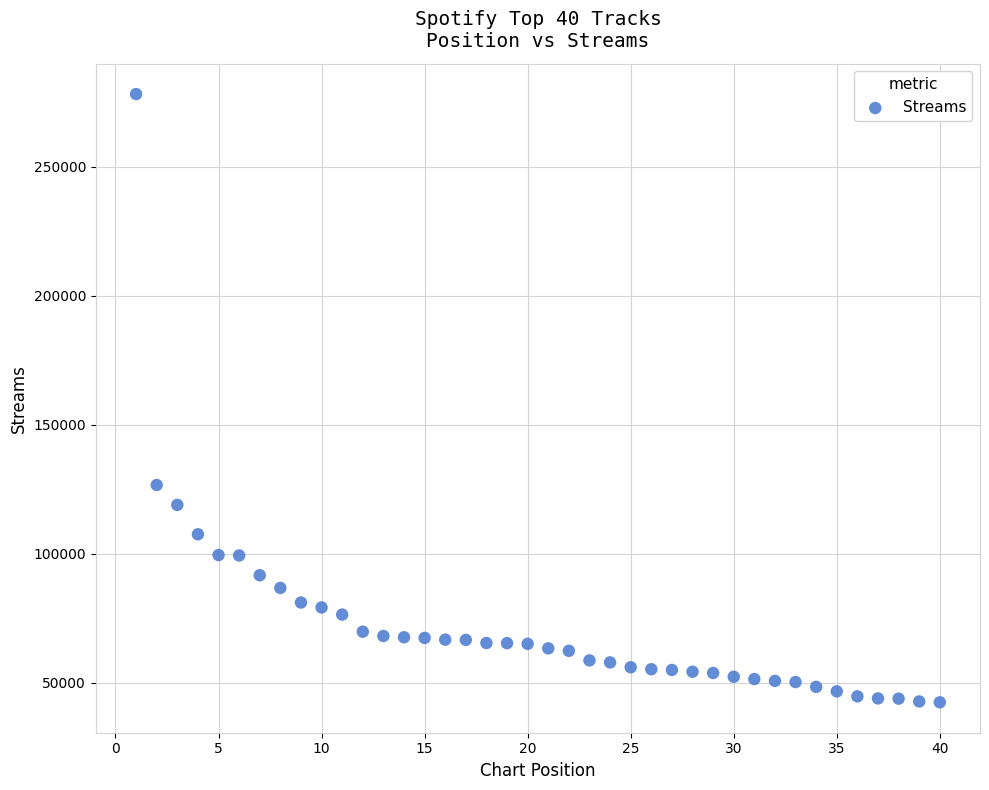

What Y value in the scatter plot is closest to 160319?

126666